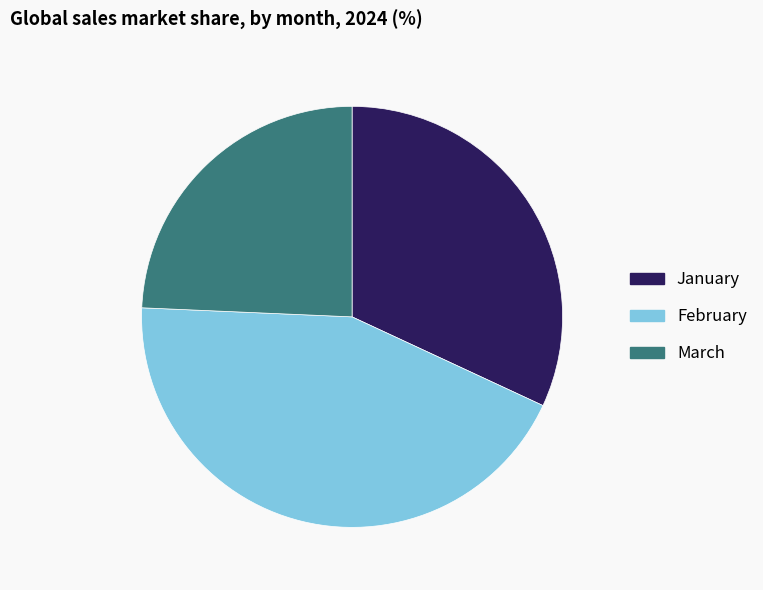

Which category has the biggest portion of the pie?

February